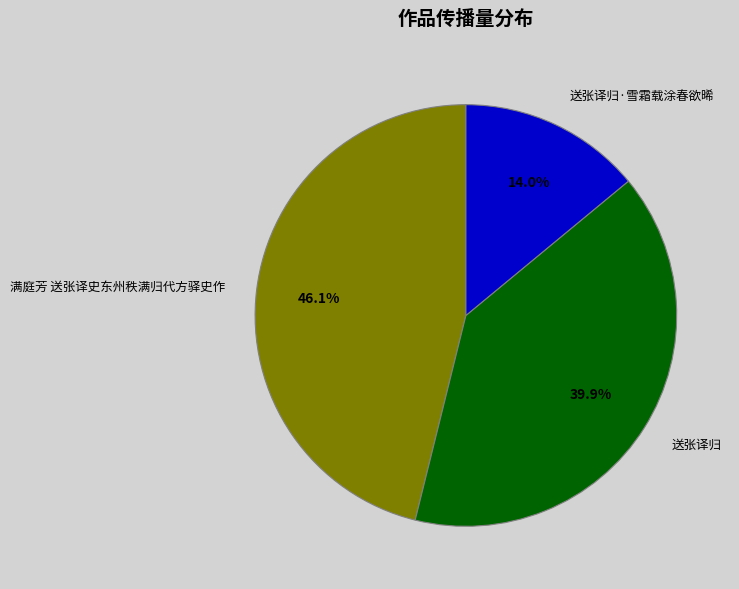

Which category has the biggest portion of the pie?

满庭芳 送张译史东州秩满归代方驿史作